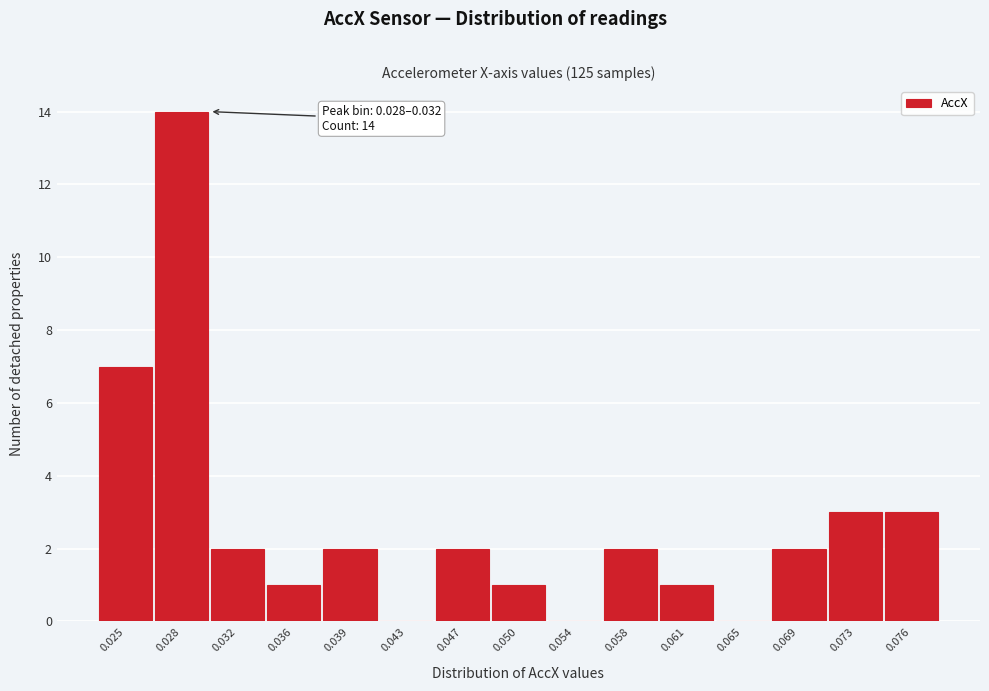

Reading right to left, extract all data points from this chart.

0.076=3	0.073=3	0.069=2	0.065=0	0.061=1	0.058=2	0.054=0	0.050=1	0.047=2	0.043=0	0.039=2	0.036=1	0.032=2	0.028=14	0.025=7